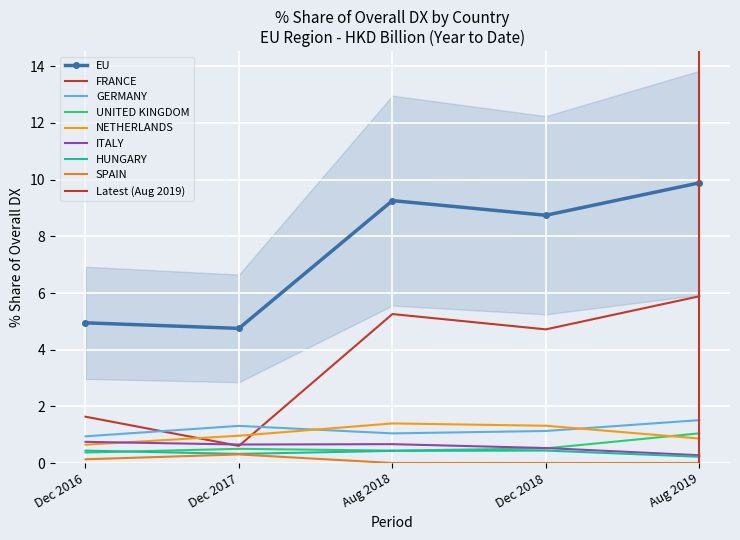

Where does the 201908_% Share series first go above 1?

EU